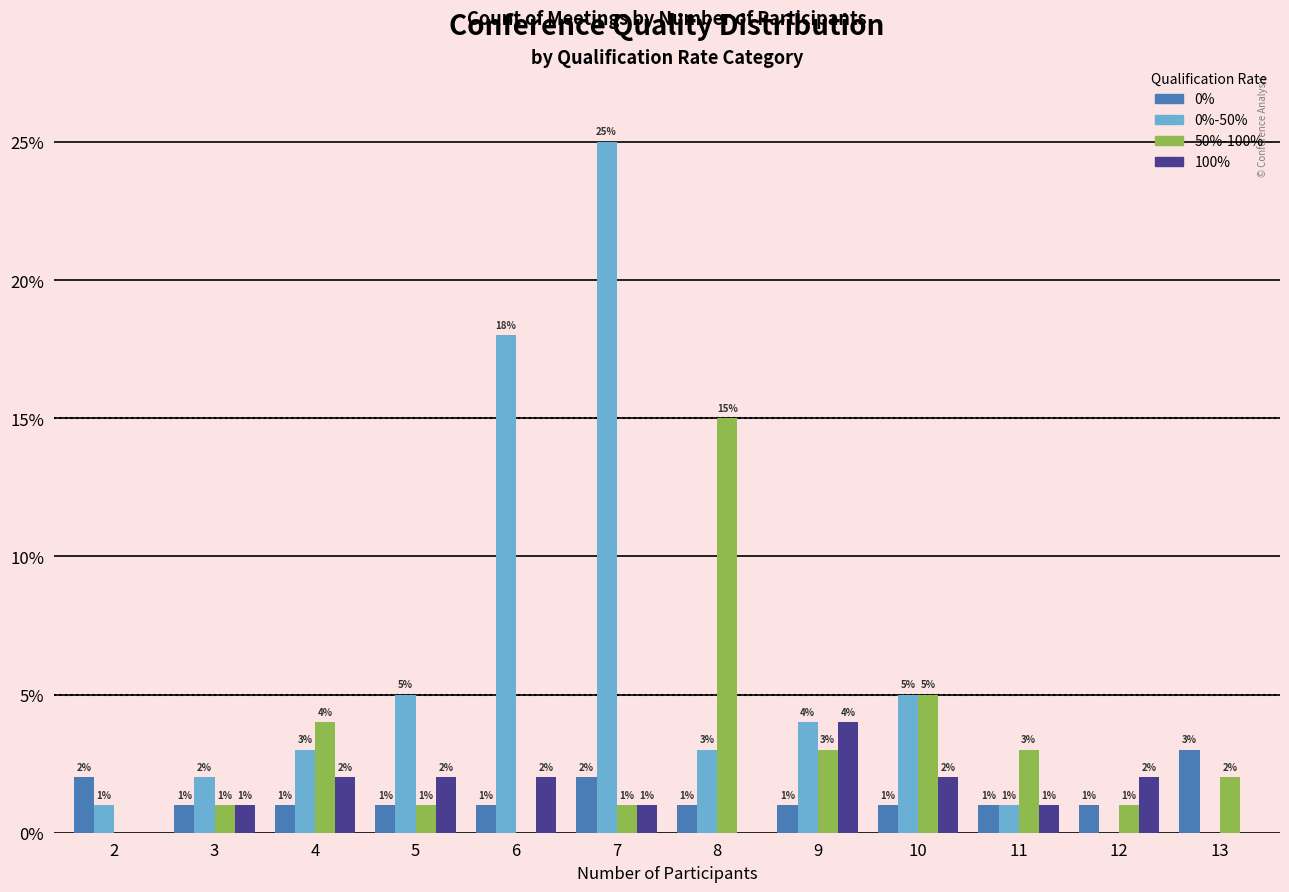

Is the value of 100% at 2 greater than the value of 50%-100% at 7?

No